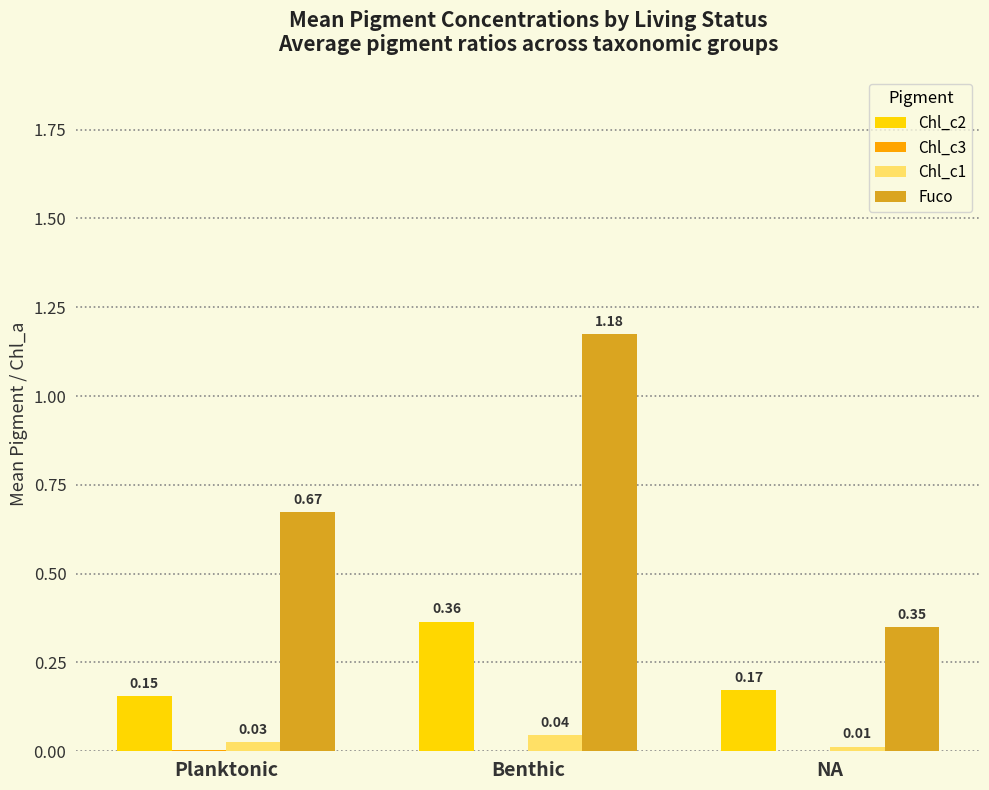

Which category has the highest value across all series?

Benthic